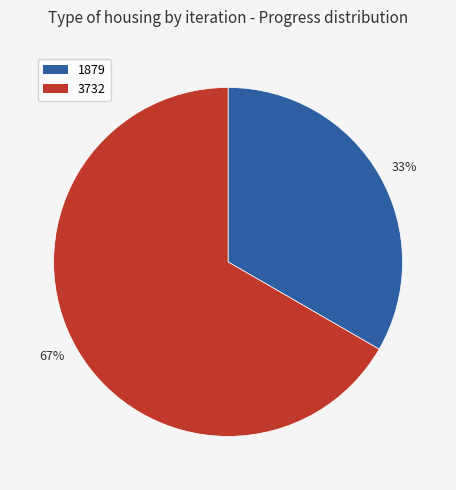

Do 67% and 33% together represent more than half of the pie?

Yes